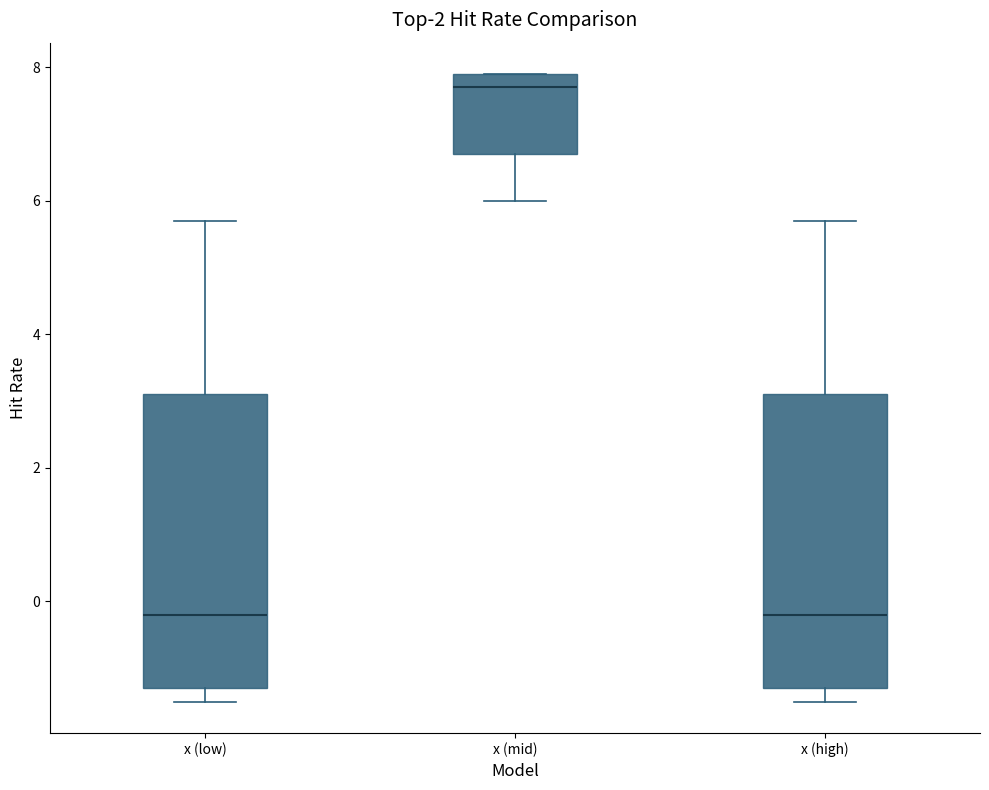

Reading left to right, read every box against the y-axis: the position of its median line, the range the box covers, and the ends of its whiskers. The values are not printed on the chart, so give them approximately, as read against the axis.

x (low): median -0.2, box -1.2 to 3.2, whiskers -1.4 to 5.8
x (mid): median 7.8, box 6.8 to 8.0, whiskers 6.0 to 8.0
x (high): median -0.2, box -1.2 to 3.2, whiskers -1.4 to 5.8